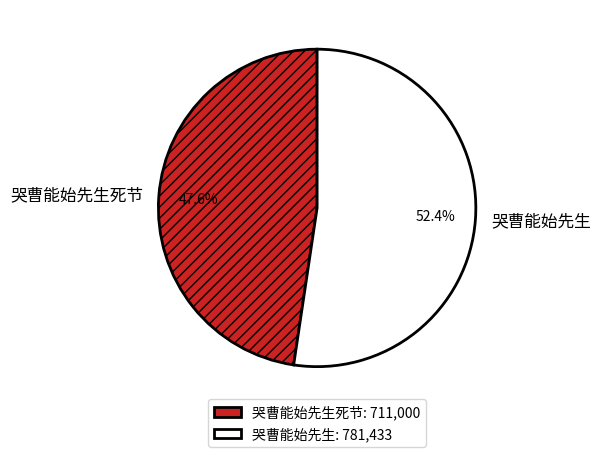

To the nearest percent, what percentage of the pie is 哭曹能始先生?

52%